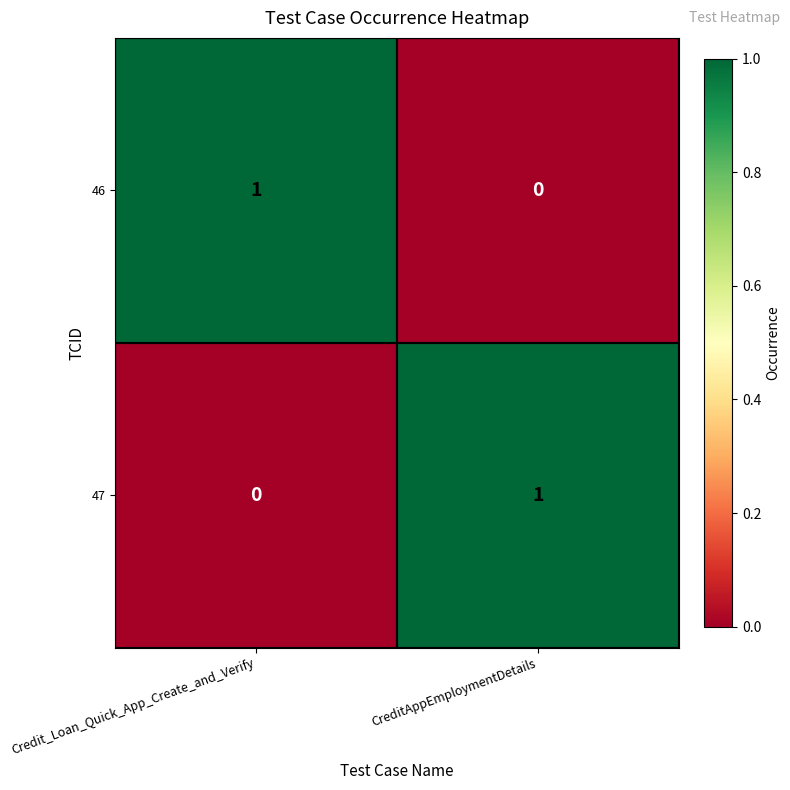

Is it true that 47 equals 0 at CreditAppEmploymentDetails?

False